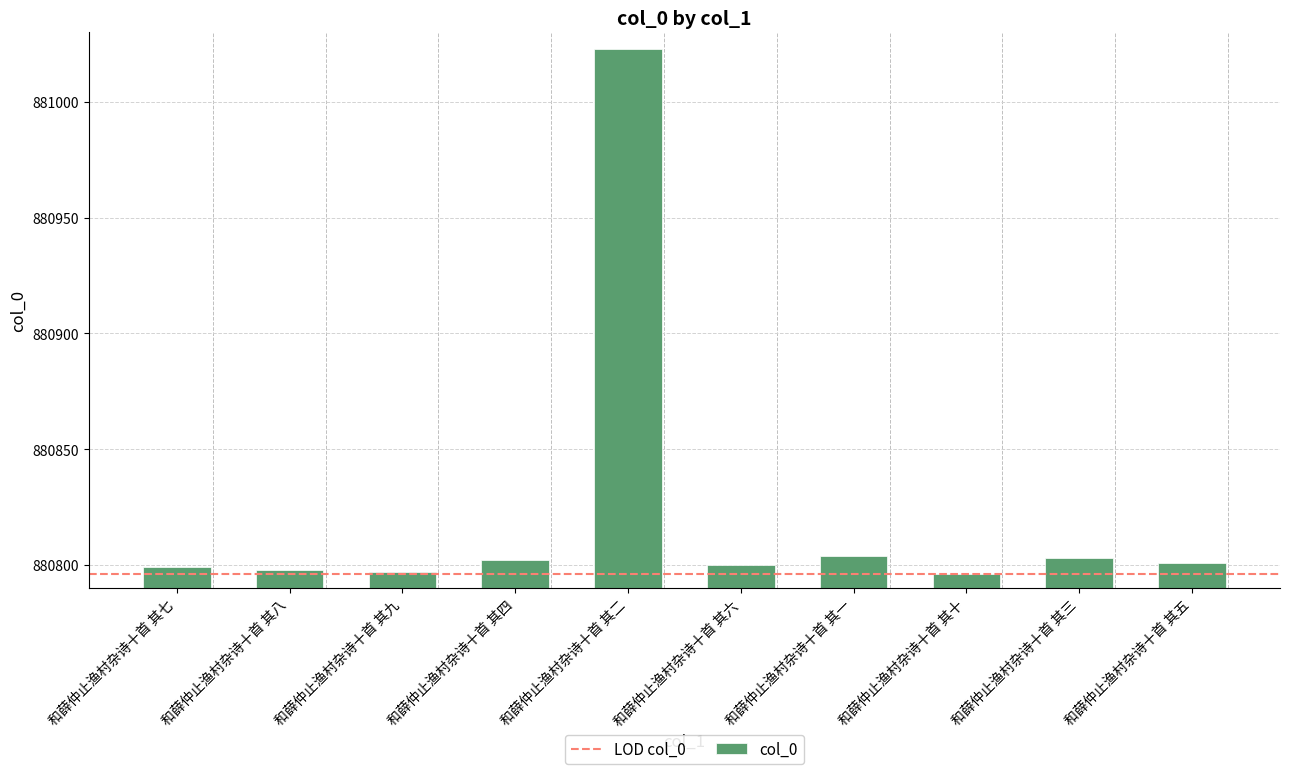

Reading right to left, list all the values displayed in this chart.

880801	880803	880796	880804	880800	881023	880802	880797	880798	880799